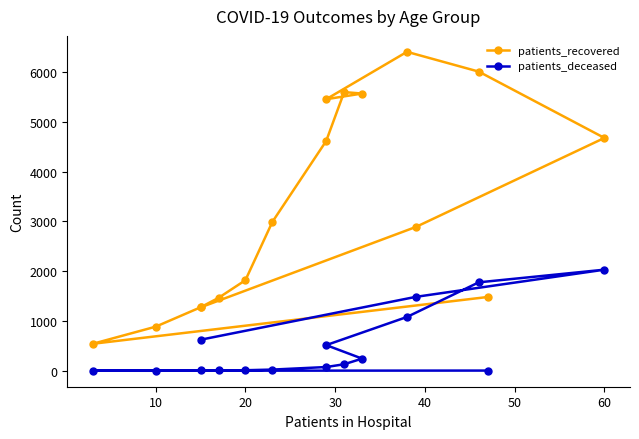

True or false: patients_recovered and patients_deceased cross at least once.

False